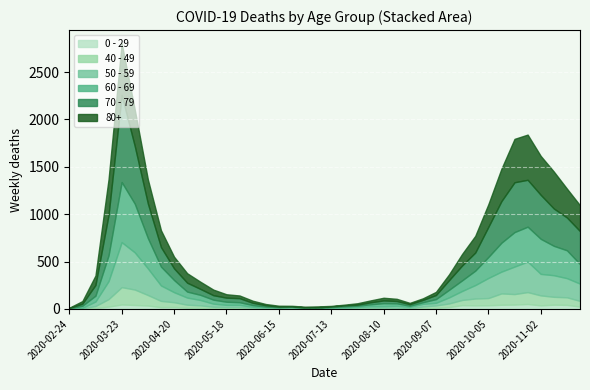

How many lines are shown in the chart?

6